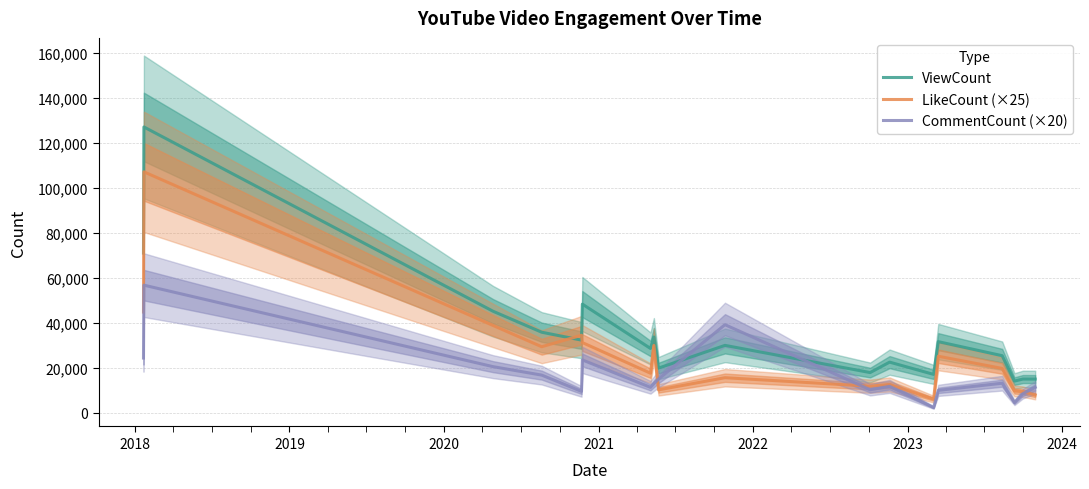

What is the maximum value for ViewCount?

127035